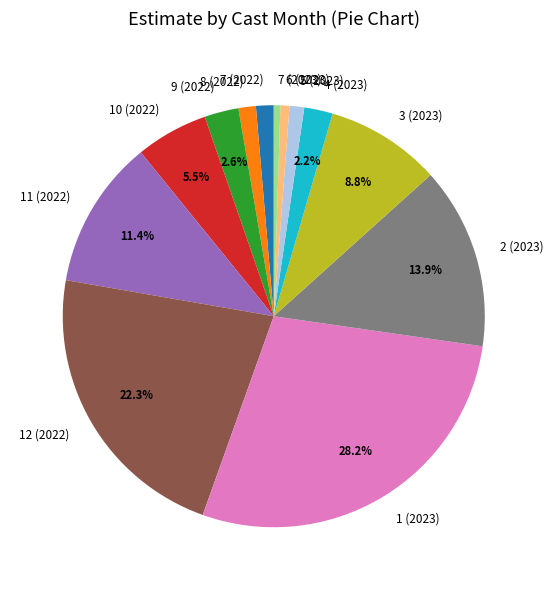

Which has a higher value, 6 (2023) or 9 (2022)?

9 (2022)